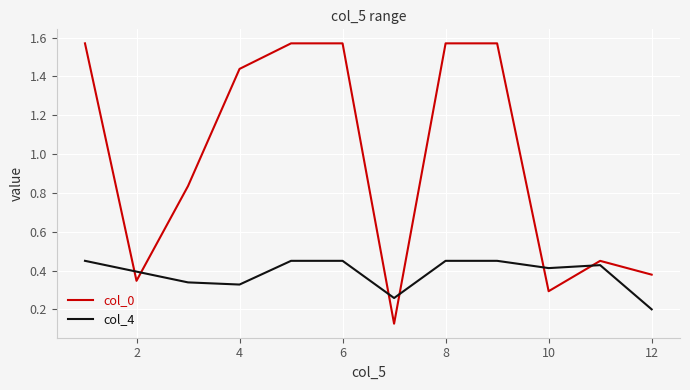

Is this an area chart (filled region under the line)?

No